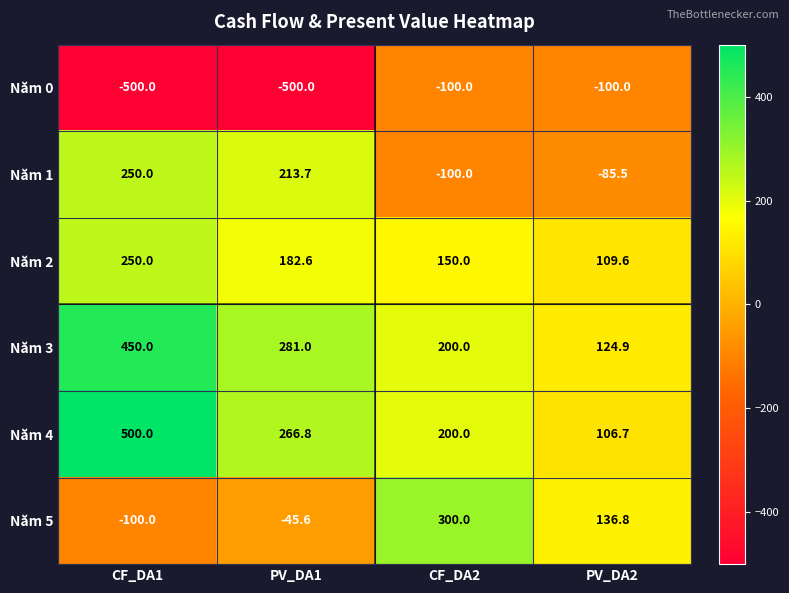

What is the sum of all Năm 5 values?

291.2